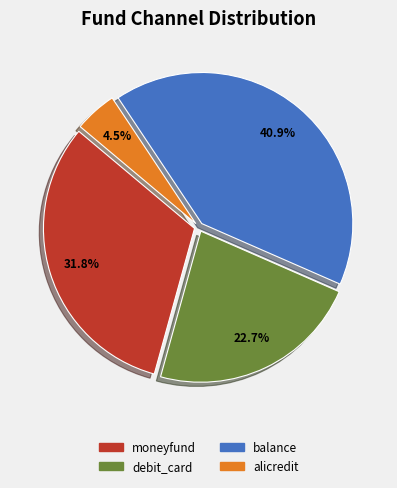

What percentage is NOT represented by alicredit?

95.5%